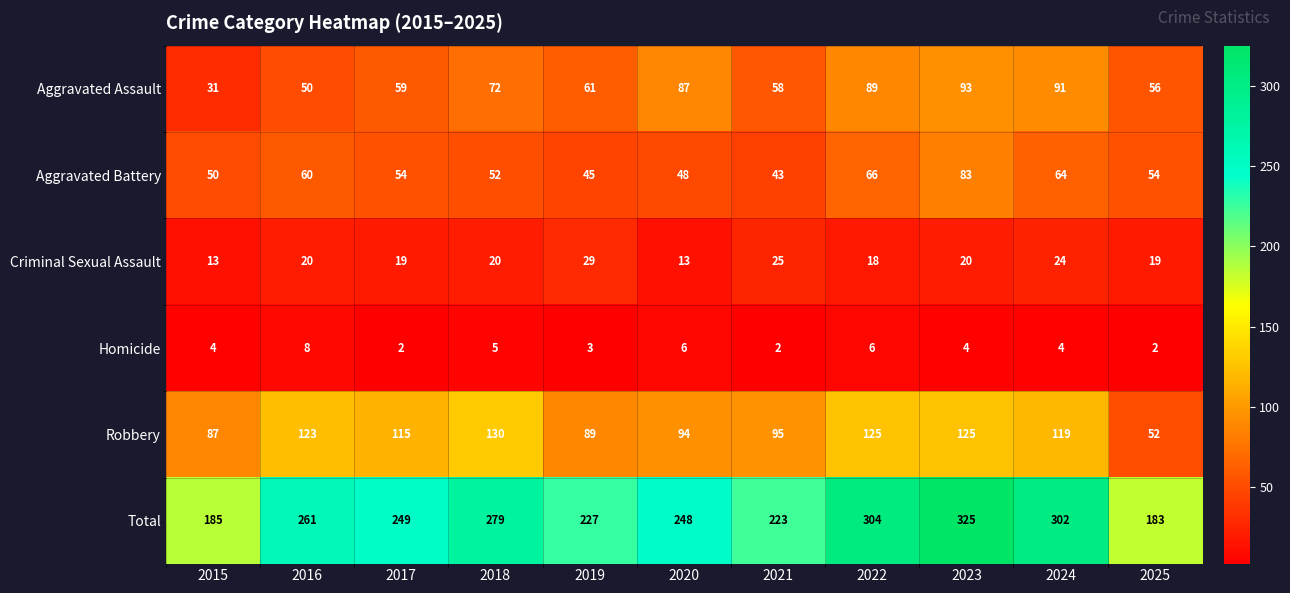

Rank the series by their maximum value, from highest to lowest.

Total, Robbery, Aggravated Assault, Aggravated Battery, Criminal Sexual Assault, Homicide